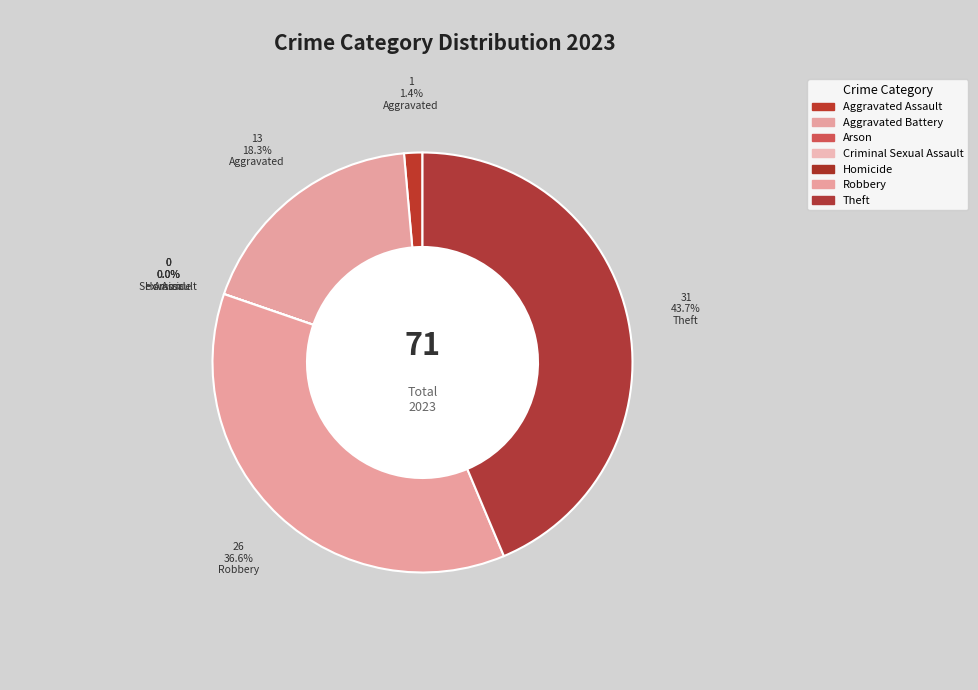

Count the number of slices in the pie.

7